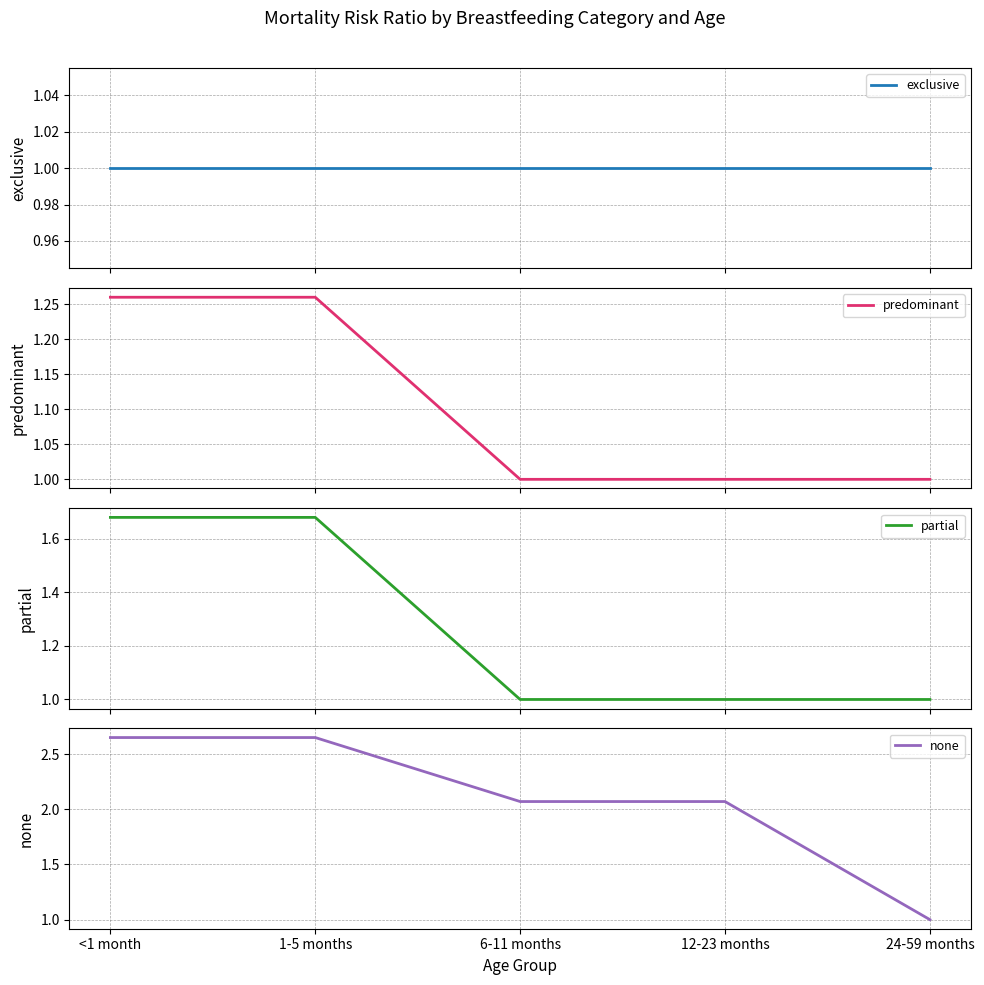

How many series are shown in this chart?

4